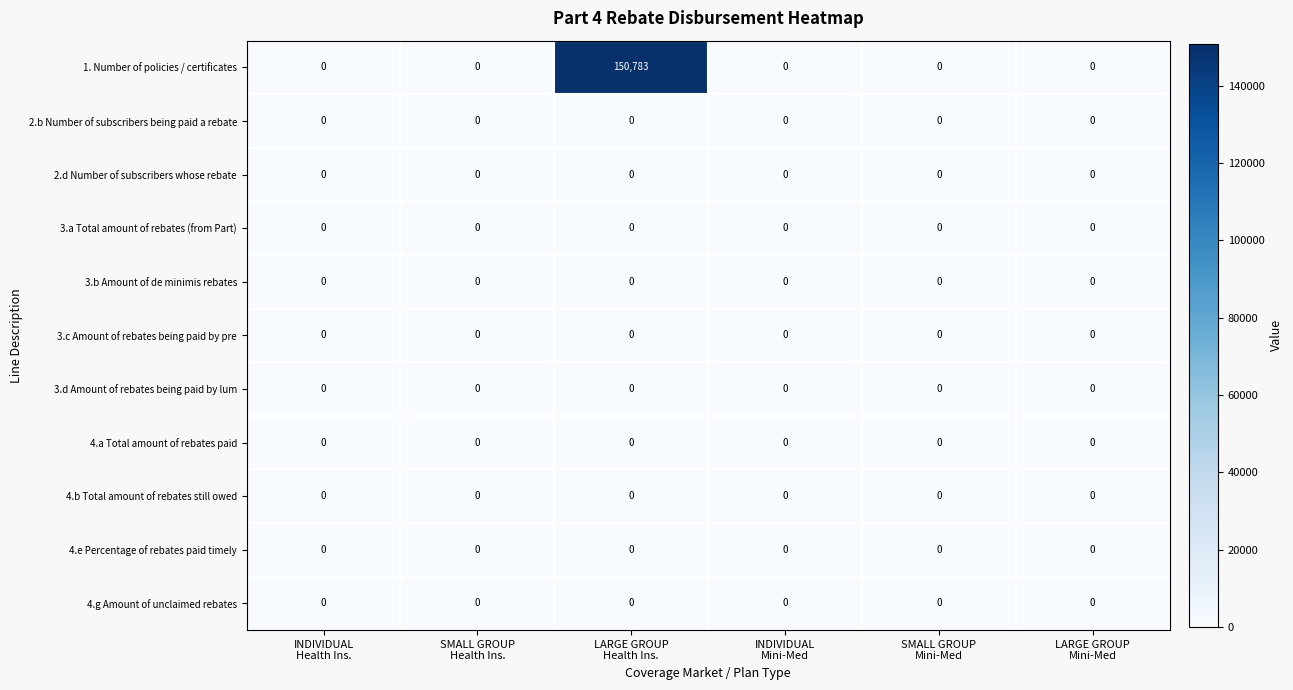

Which series has the largest total across all categories?

1. Number of policies / certificates